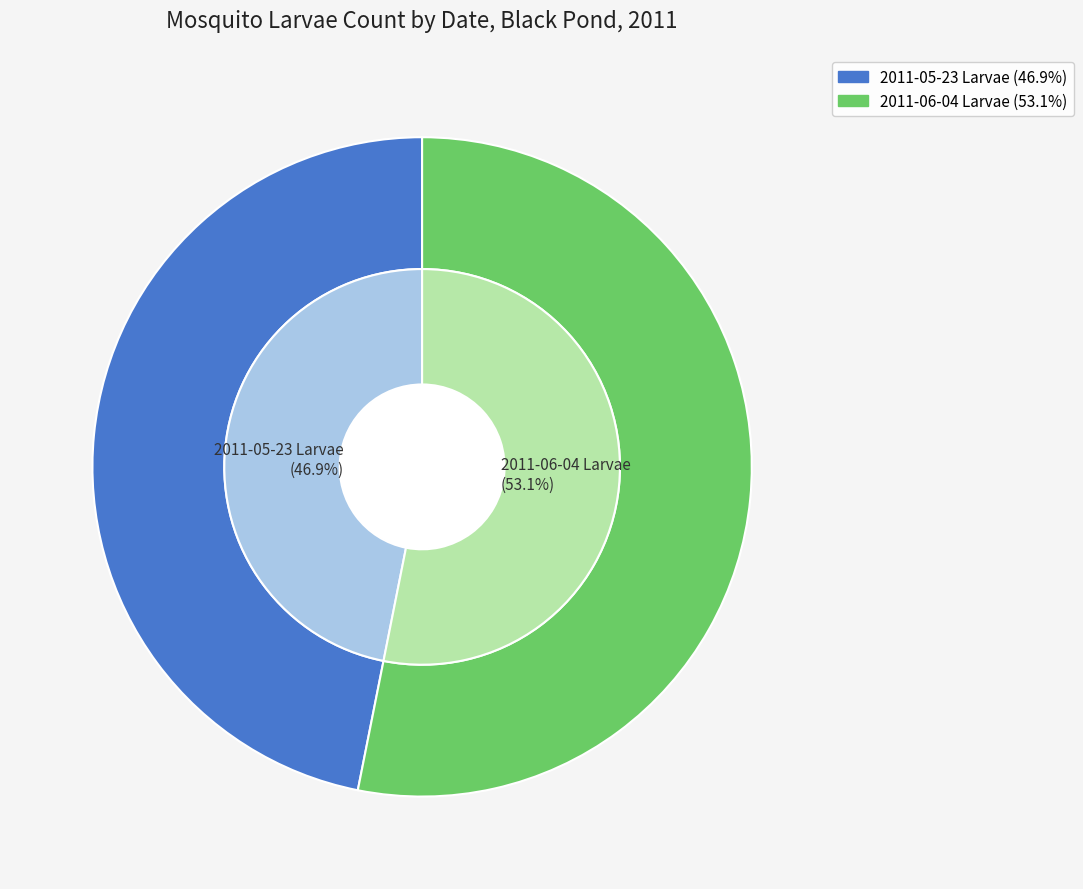

Which has a higher value, 2011-05-23 Larvae or 2011-06-04 Larvae?

2011-06-04 Larvae